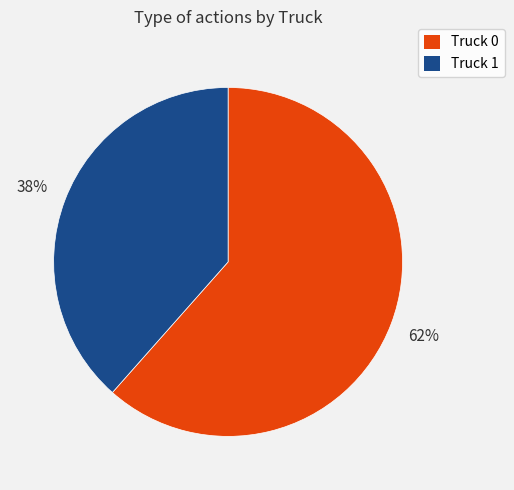

Which slice is the smallest?

Truck 1